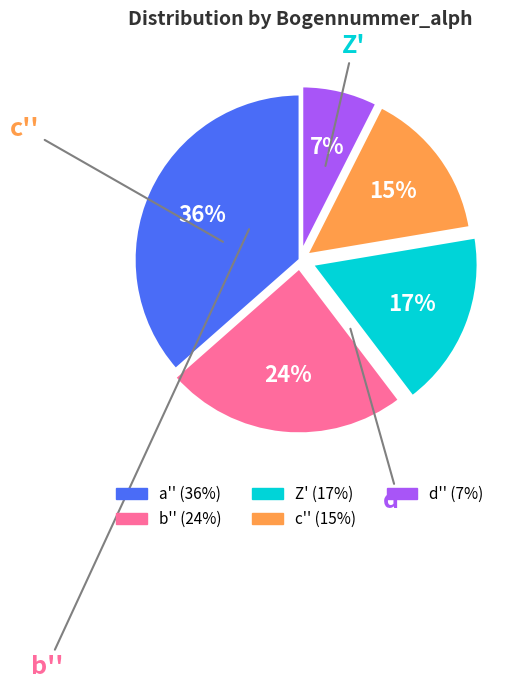

Which slice is the largest?

a''